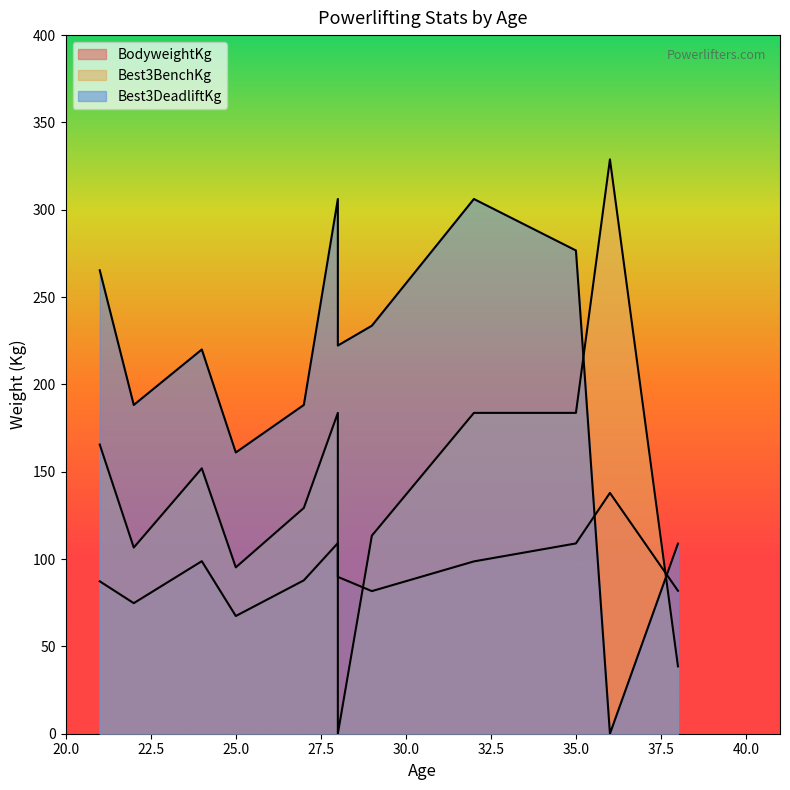

The value of BodyweightKg at 28 is 161.4. True or false?

False